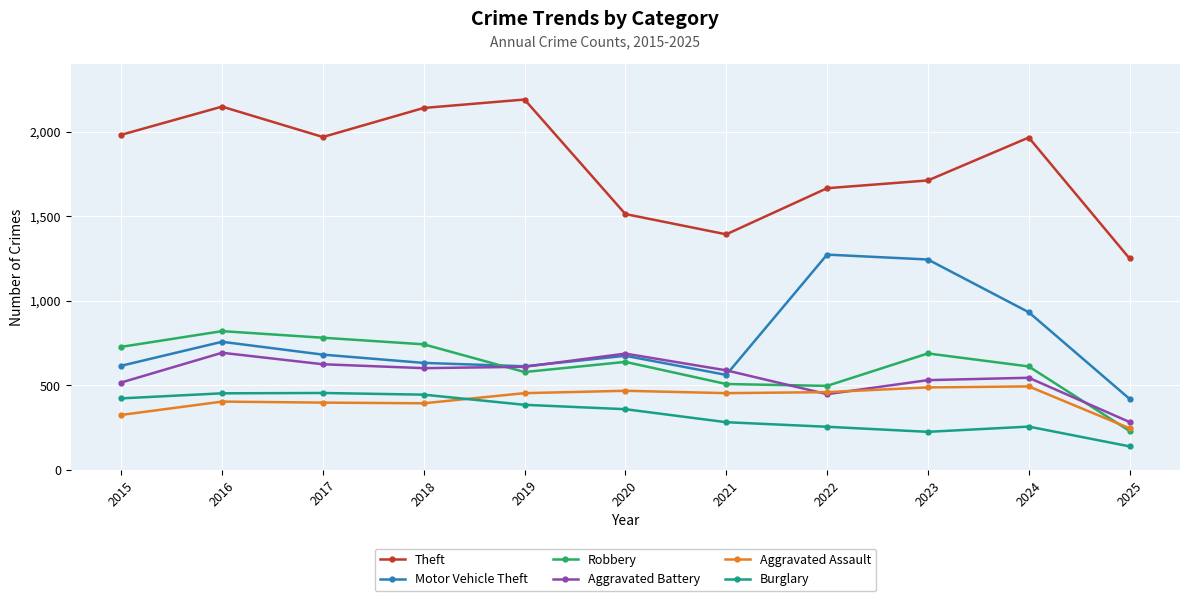

How many data points in Aggravated Battery are less than 587?

5